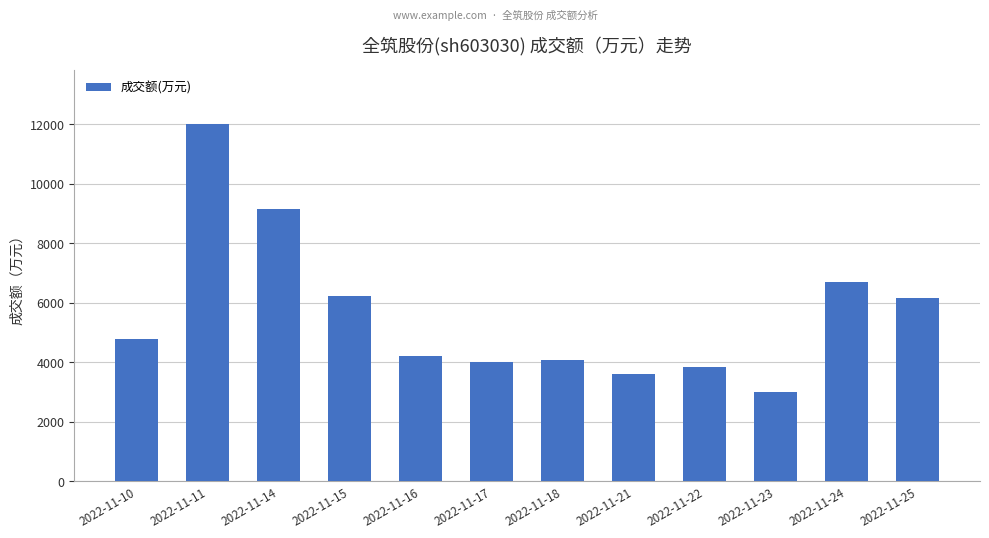

At which category does the chart reach its peak across all series?

2022-11-11